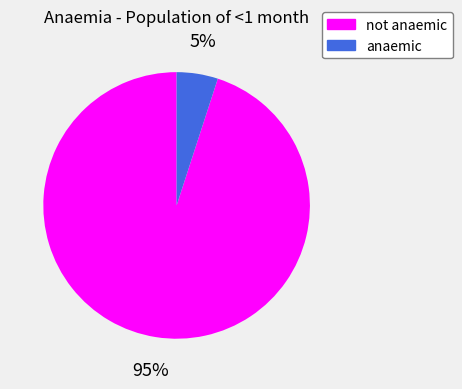

Does not anaemic represent more than half of the total?

Yes